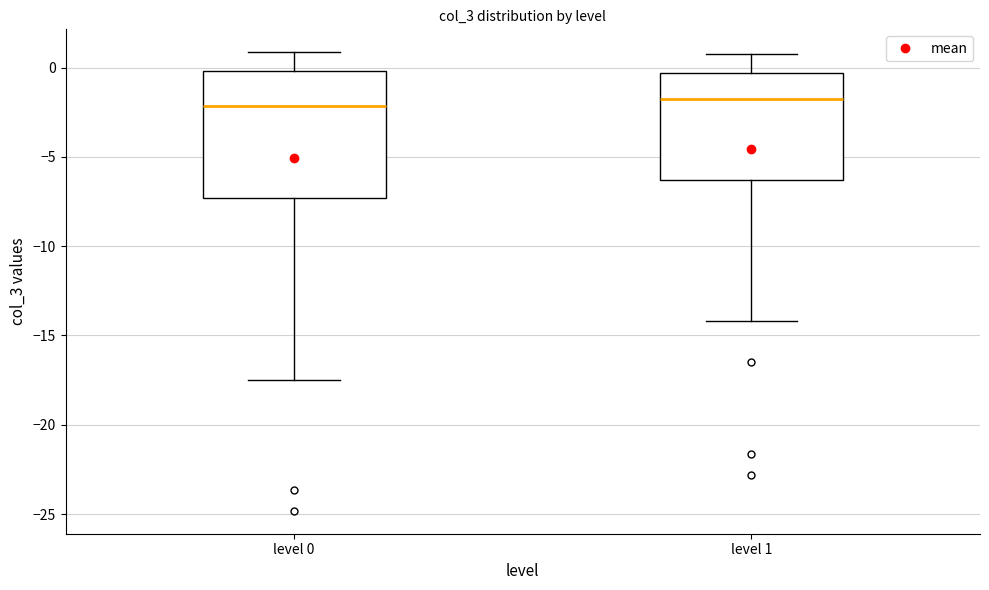

Reading left to right, read every box against the y-axis: the position of its median line, the range the box covers, and the ends of its whiskers. The values are not printed on the chart, so give them approximately, as read against the axis.

level 0: median -2.0, box -7.5 to 0.0, whiskers -17.5 to 1.0
level 1: median -2.0, box -6.5 to -0.5, whiskers -14.0 to 1.0